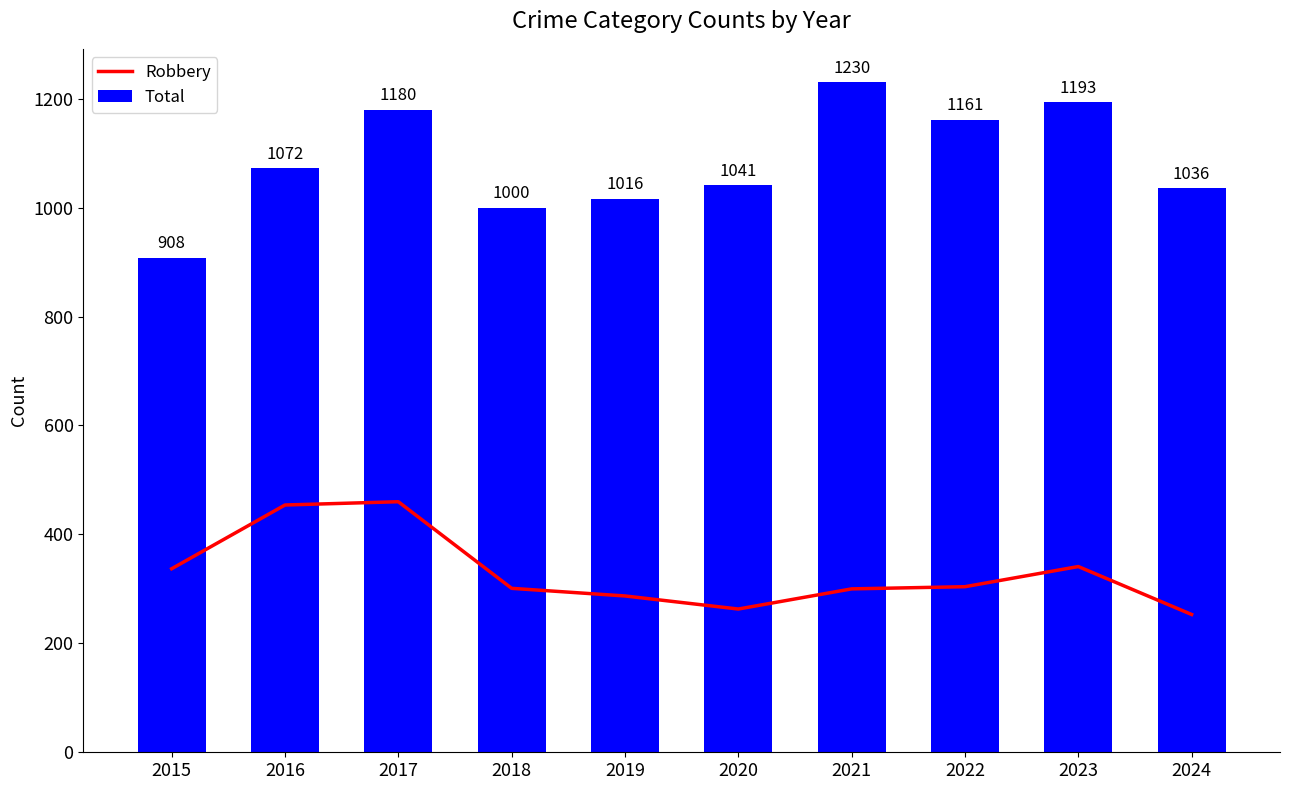

List the series in order of their overall mean, lowest first.

Robbery, Total